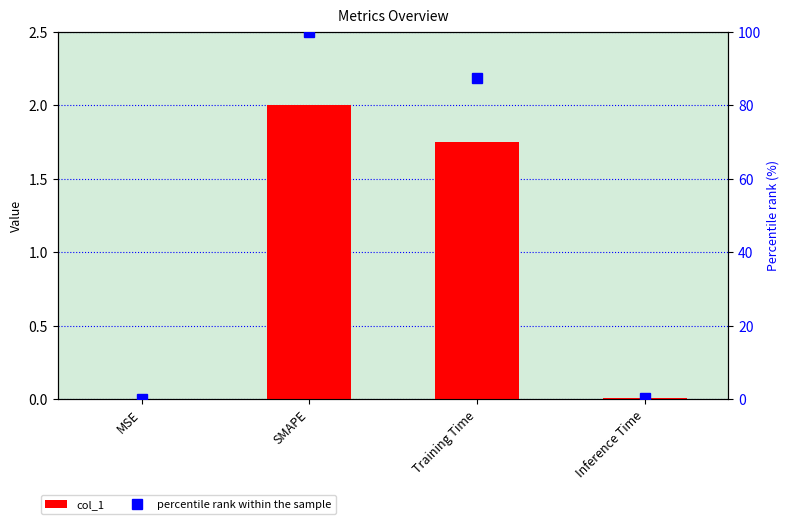

Reading right to left, transcribe all the data shown in this chart.

col_1: 0.0	1.7	2.0	0.0
percentile rank within the sample: 0.4	87.3	100.0	0.0